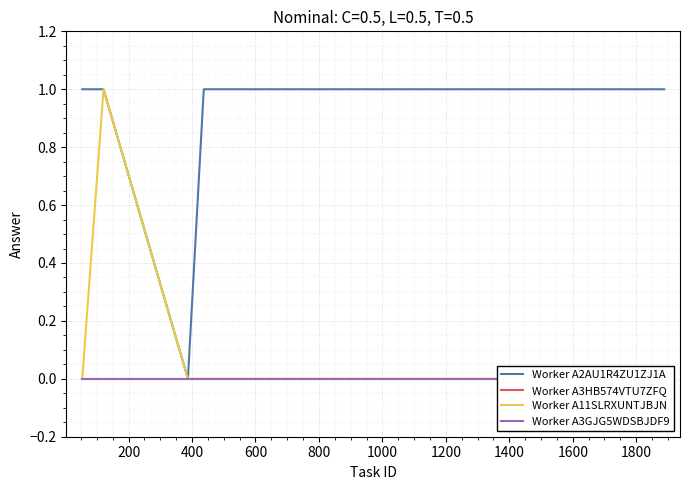

The value of Worker A11SLRXUNTJBJN at 1800 is 0. True or false?

False